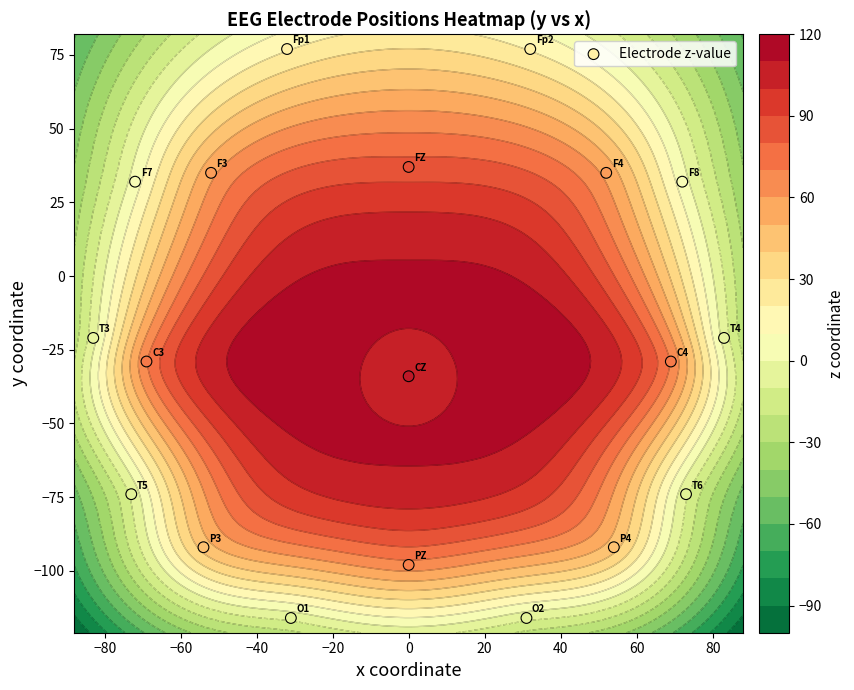

What is the average value?

-25